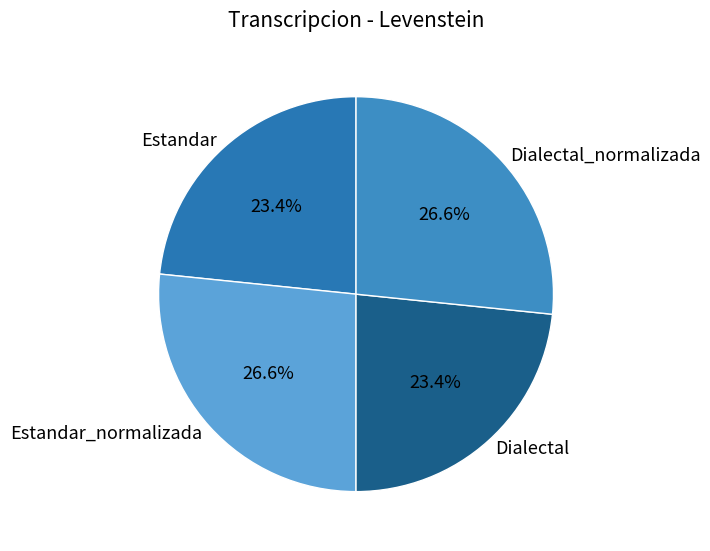

To the nearest percent, what percentage of the pie is Dialectal?

23%